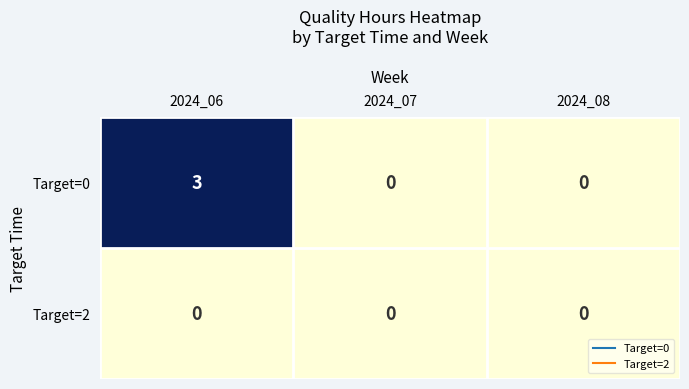

Which series changed the most between 2024_06 and 2024_08?

Target=0